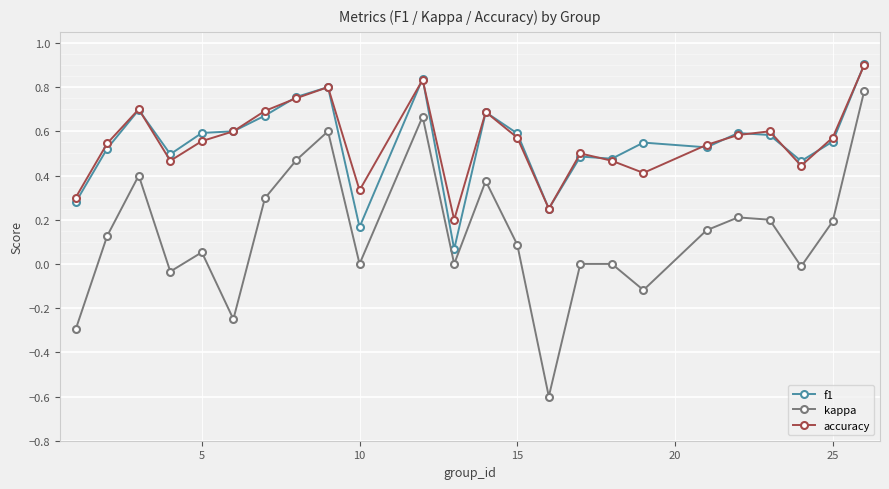

How many interior local valleys does the kappa series have?

7